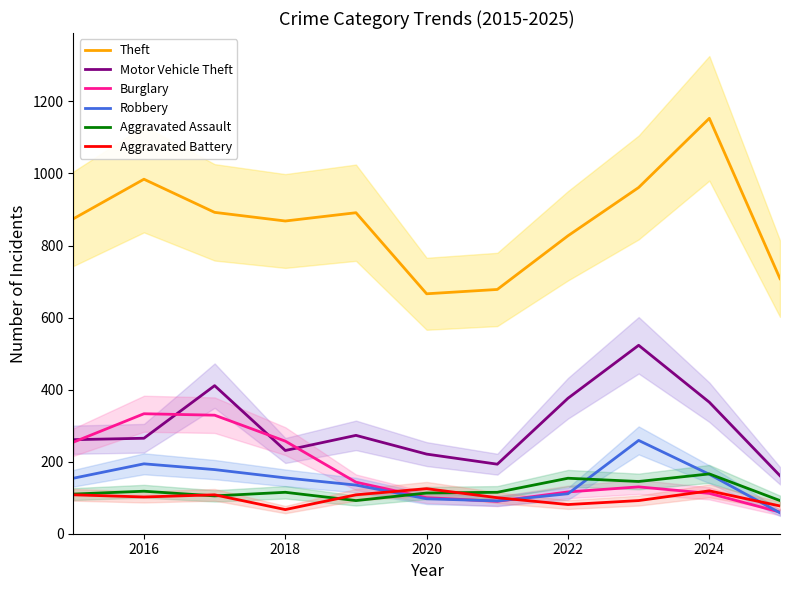

What is the minimum value for Motor Vehicle Theft?

161